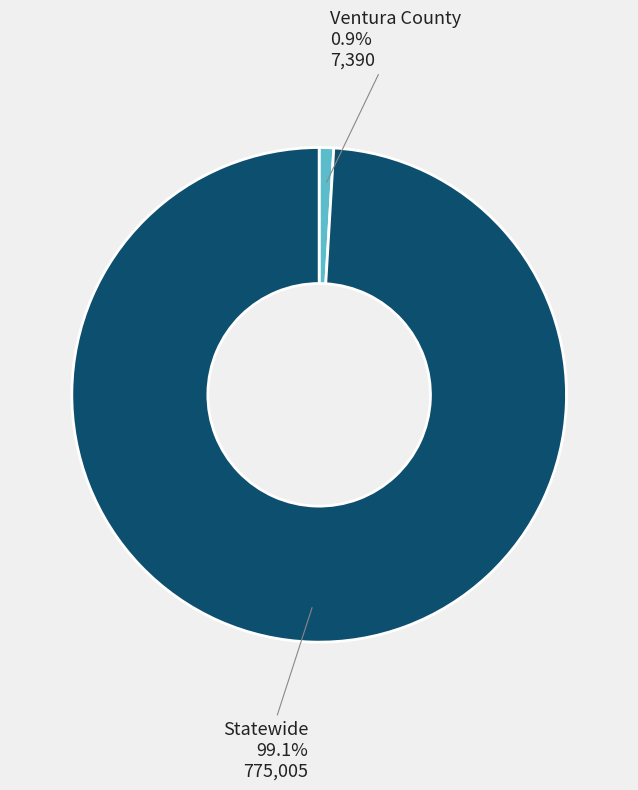

Count the number of slices in the pie.

2